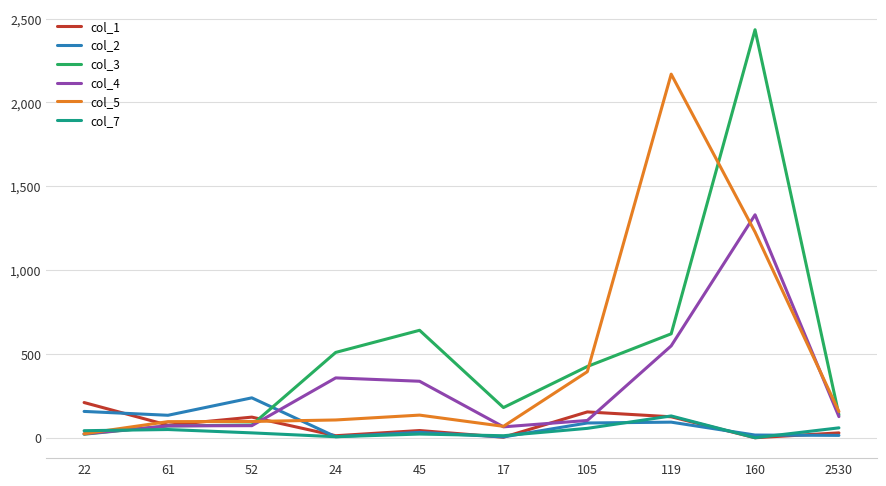

Between 24 and 160, which series saw the biggest shift?

col_3